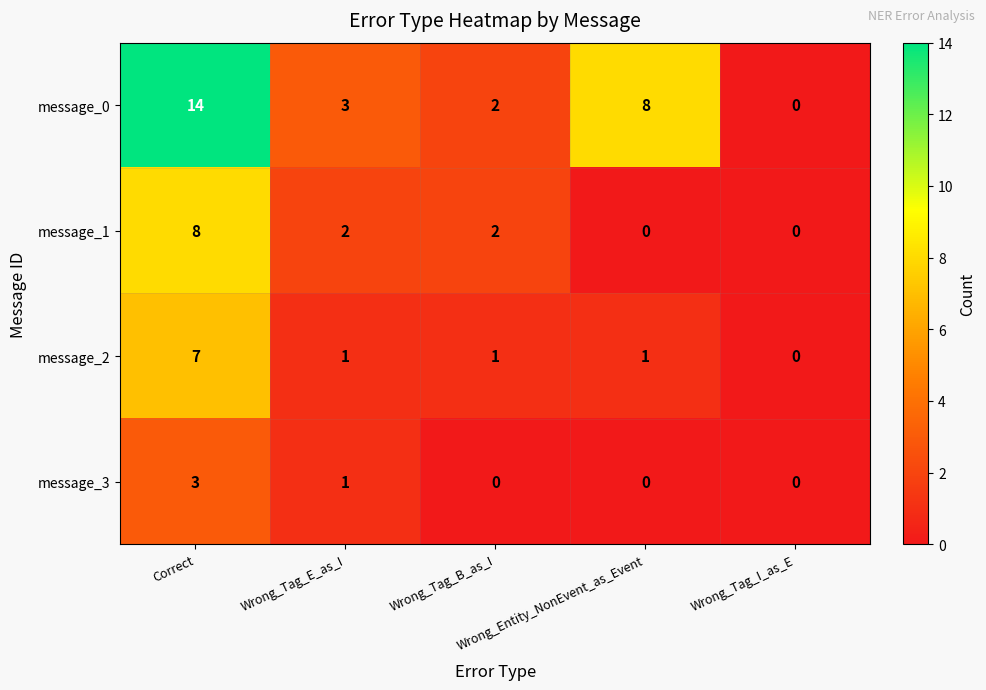

What is the maximum value for message_2?

7